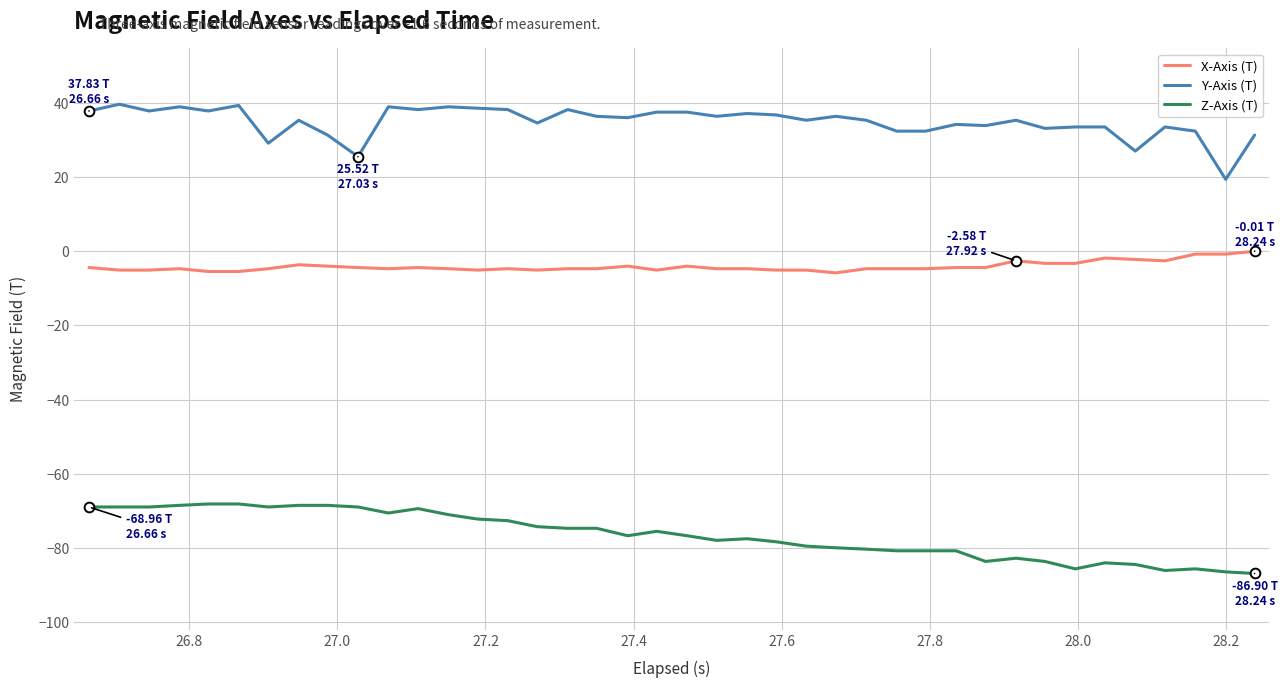

What is the sum of all Y-Axis (T) values?

1395.3